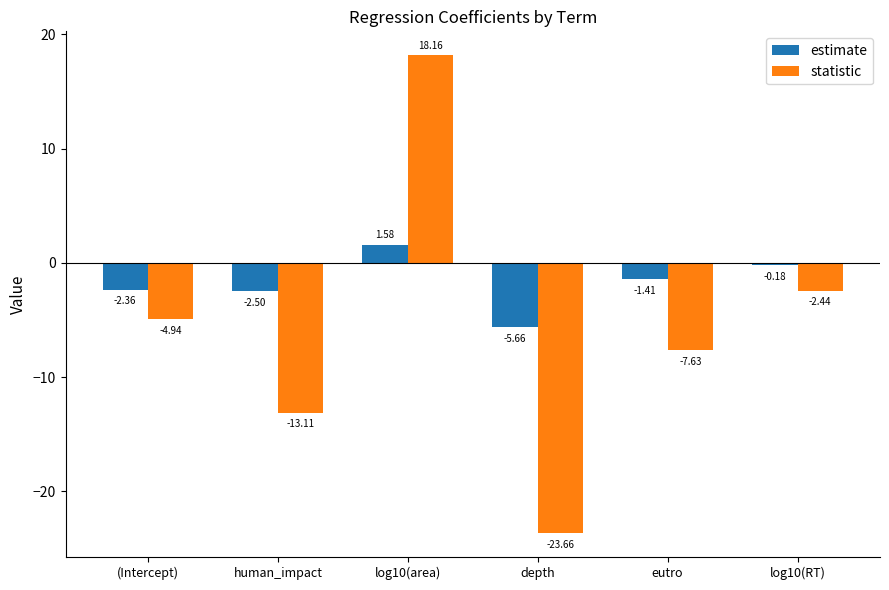

At which category does the chart reach its minimum across all series?

depth